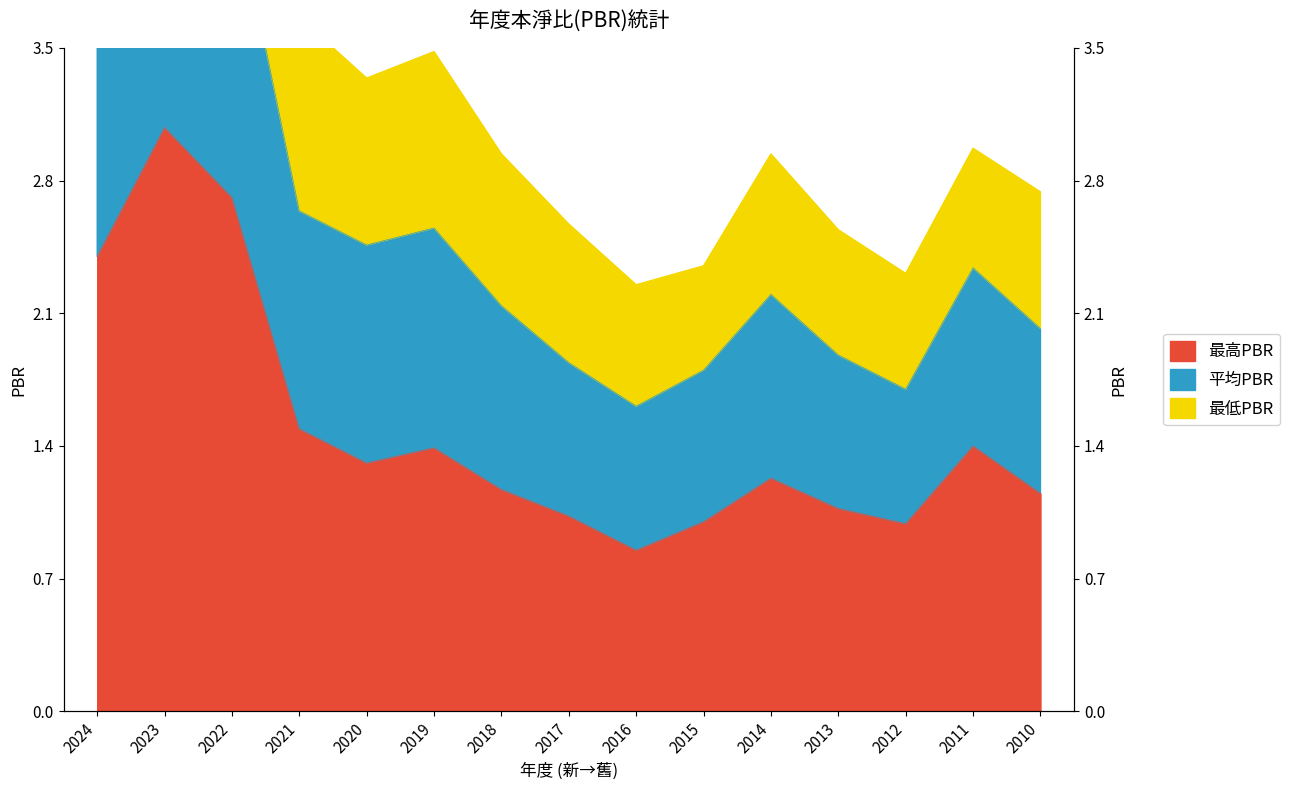

Is it true that 平均PBR equals 3.8 at 2012?

False